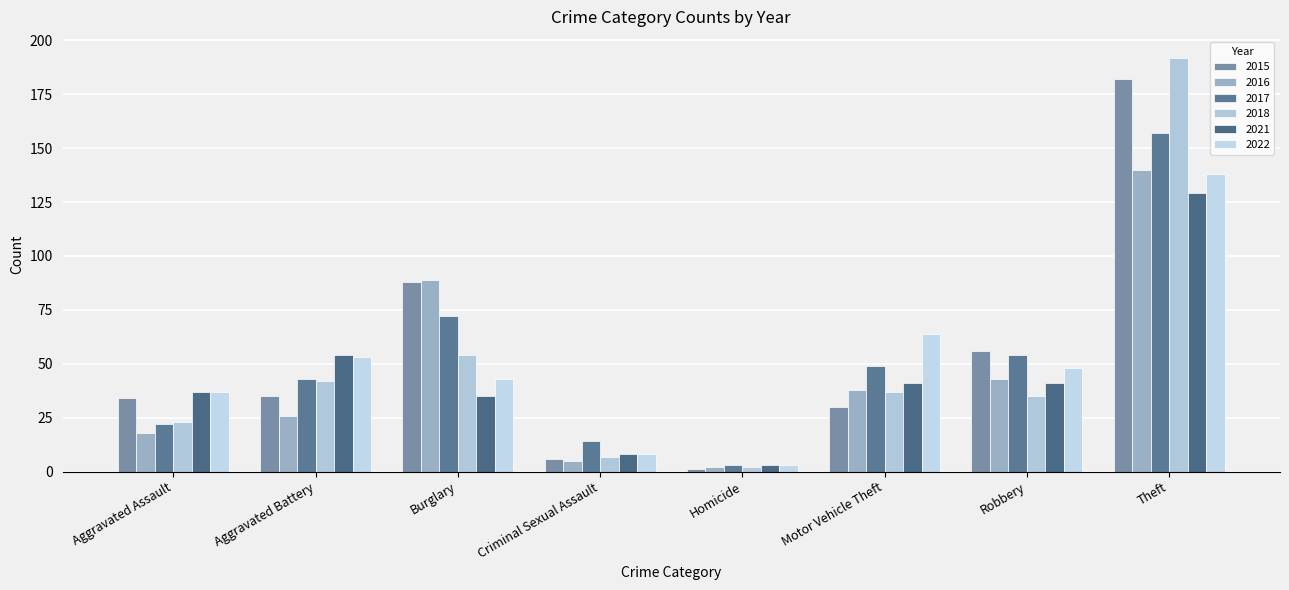

Reading left to right, what are all the values shown in this chart?

2015: 34	35	88	6	1	30	56	182
2016: 18	26	89	5	2	38	43	140
2017: 22	43	72	14	3	49	54	157
2018: 23	42	54	7	2	37	35	192
2021: 37	54	35	8	3	41	41	129
2022: 37	53	43	8	3	64	48	138